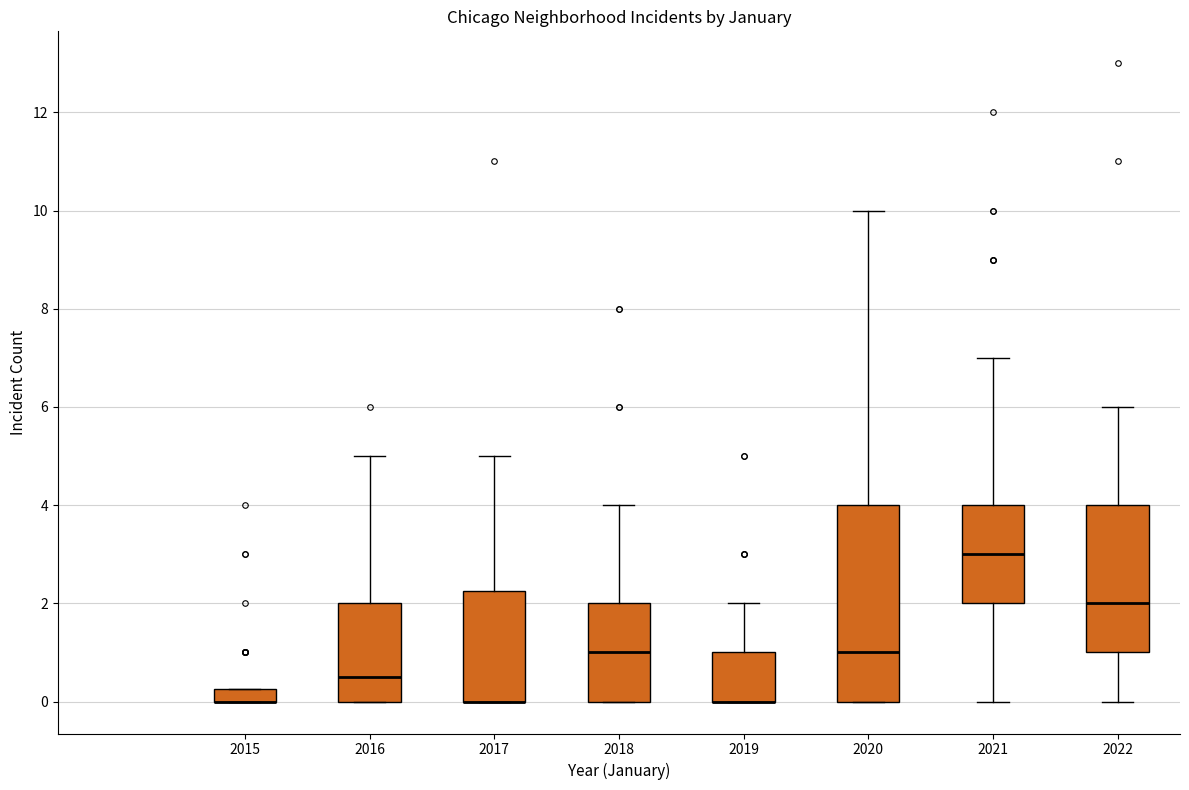

Which box is the tallest, from its lower edge to its upper edge?

2020